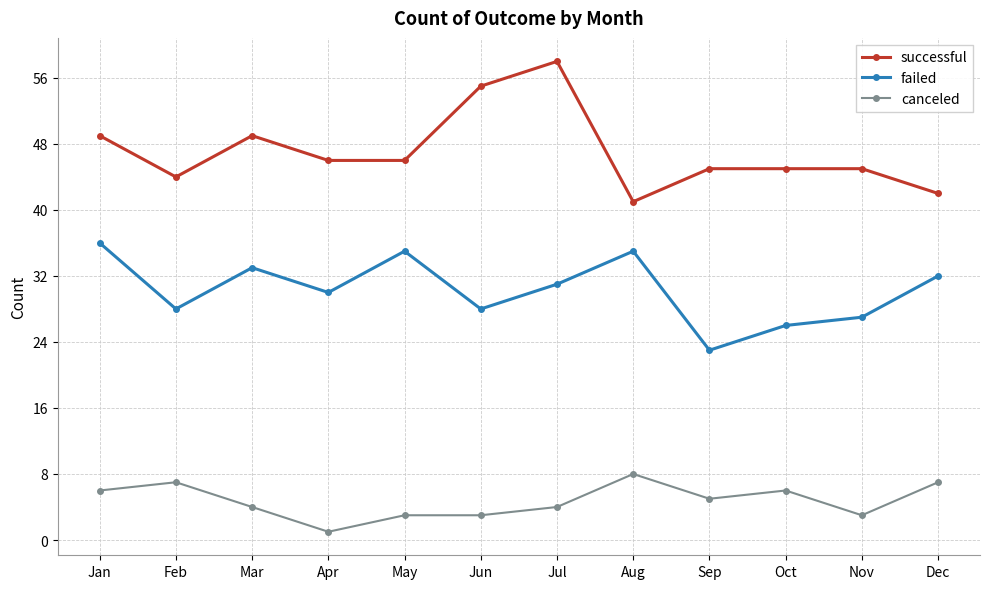

Does the chart have visible grid lines?

Yes